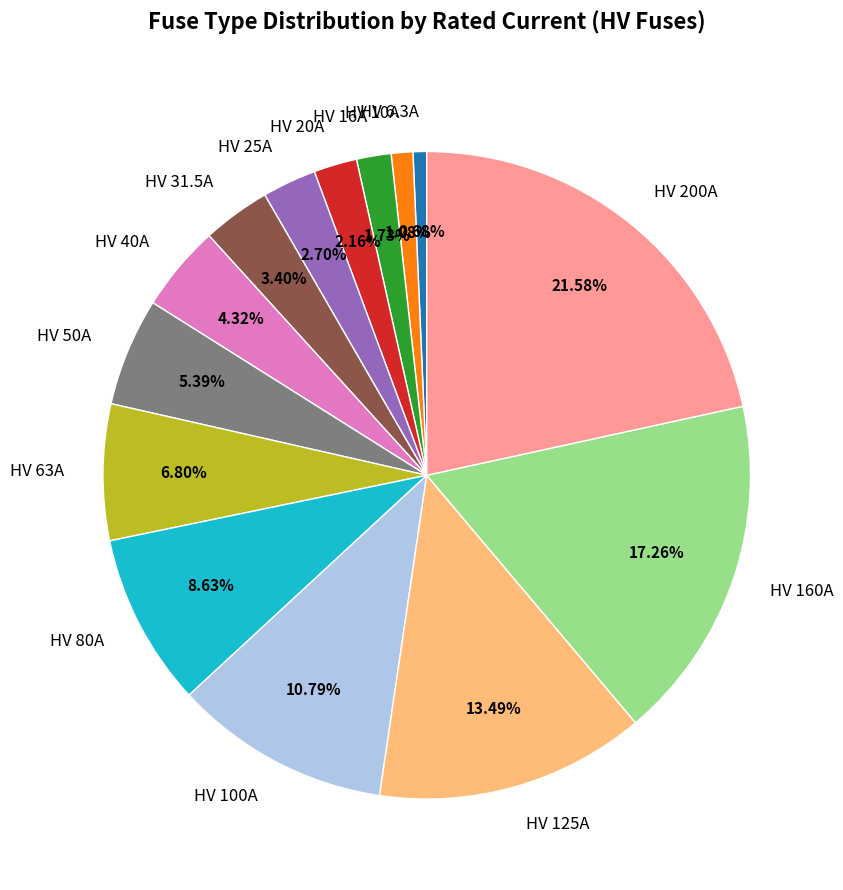

Combined, do HV 125A and HV 6.3A account for over 50%?

No